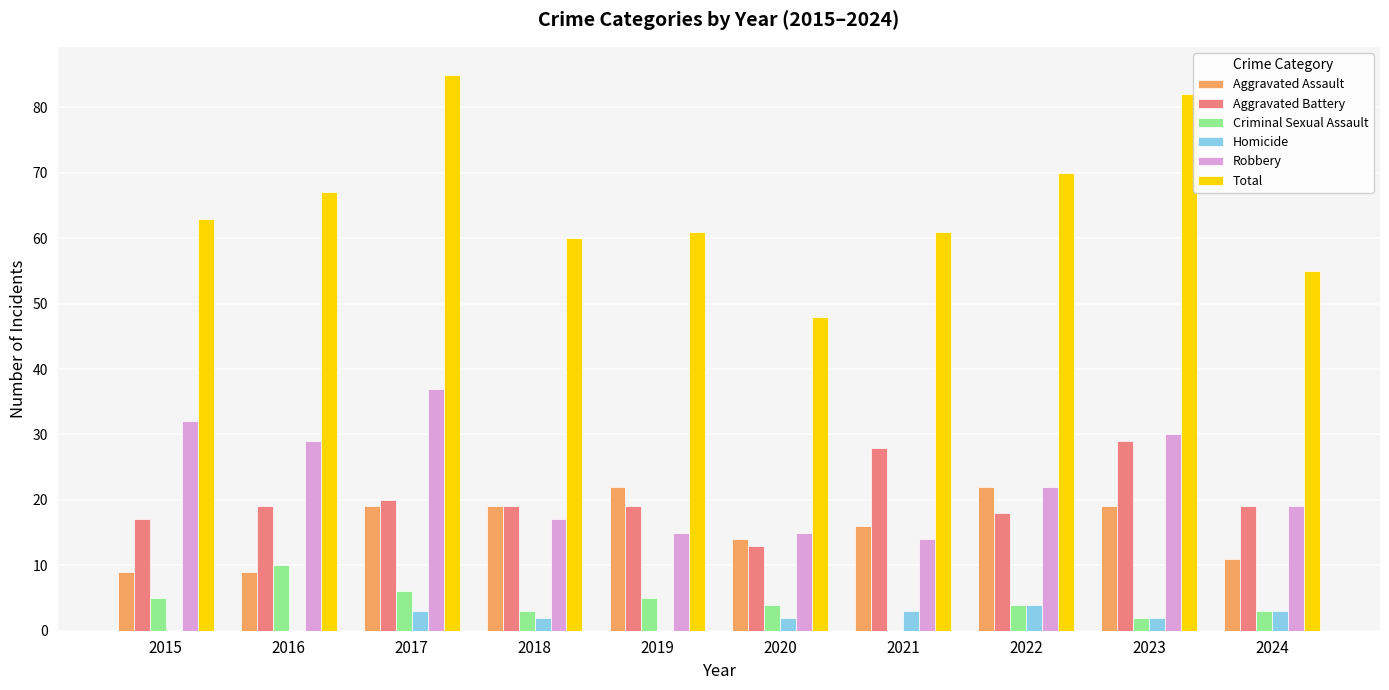

What is the average value of the Robbery series?

23